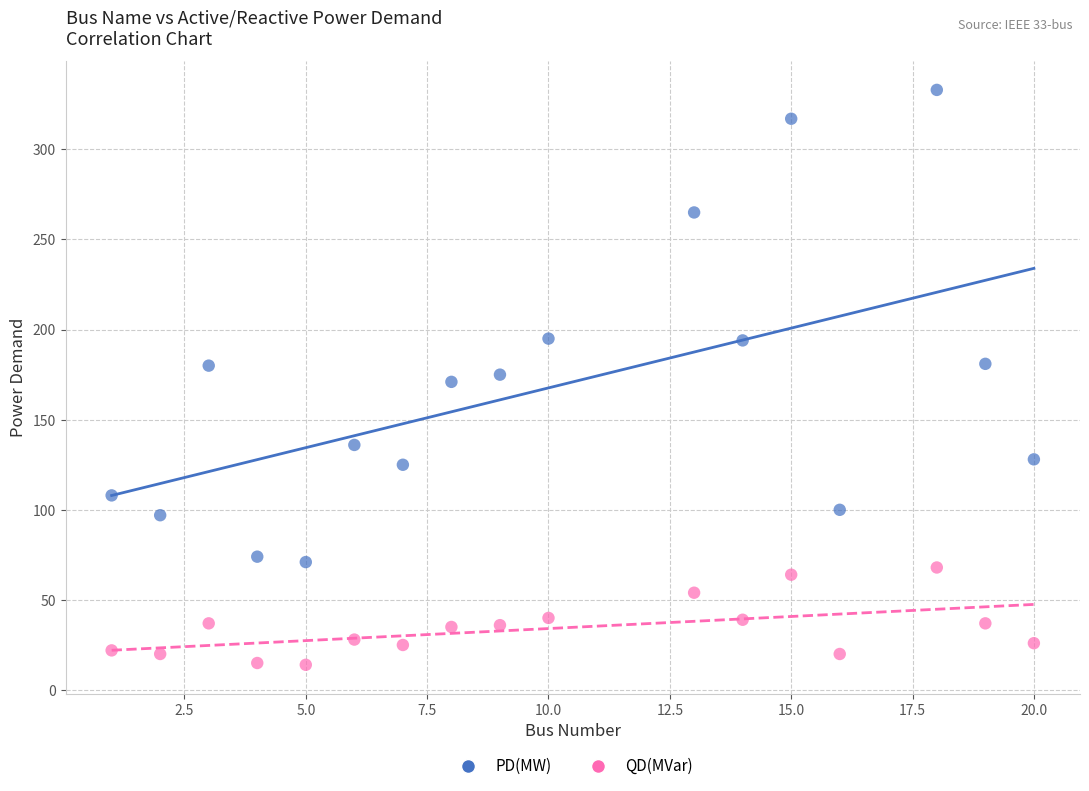

Which series reaches the maximum Y coordinate?

PD(MW)